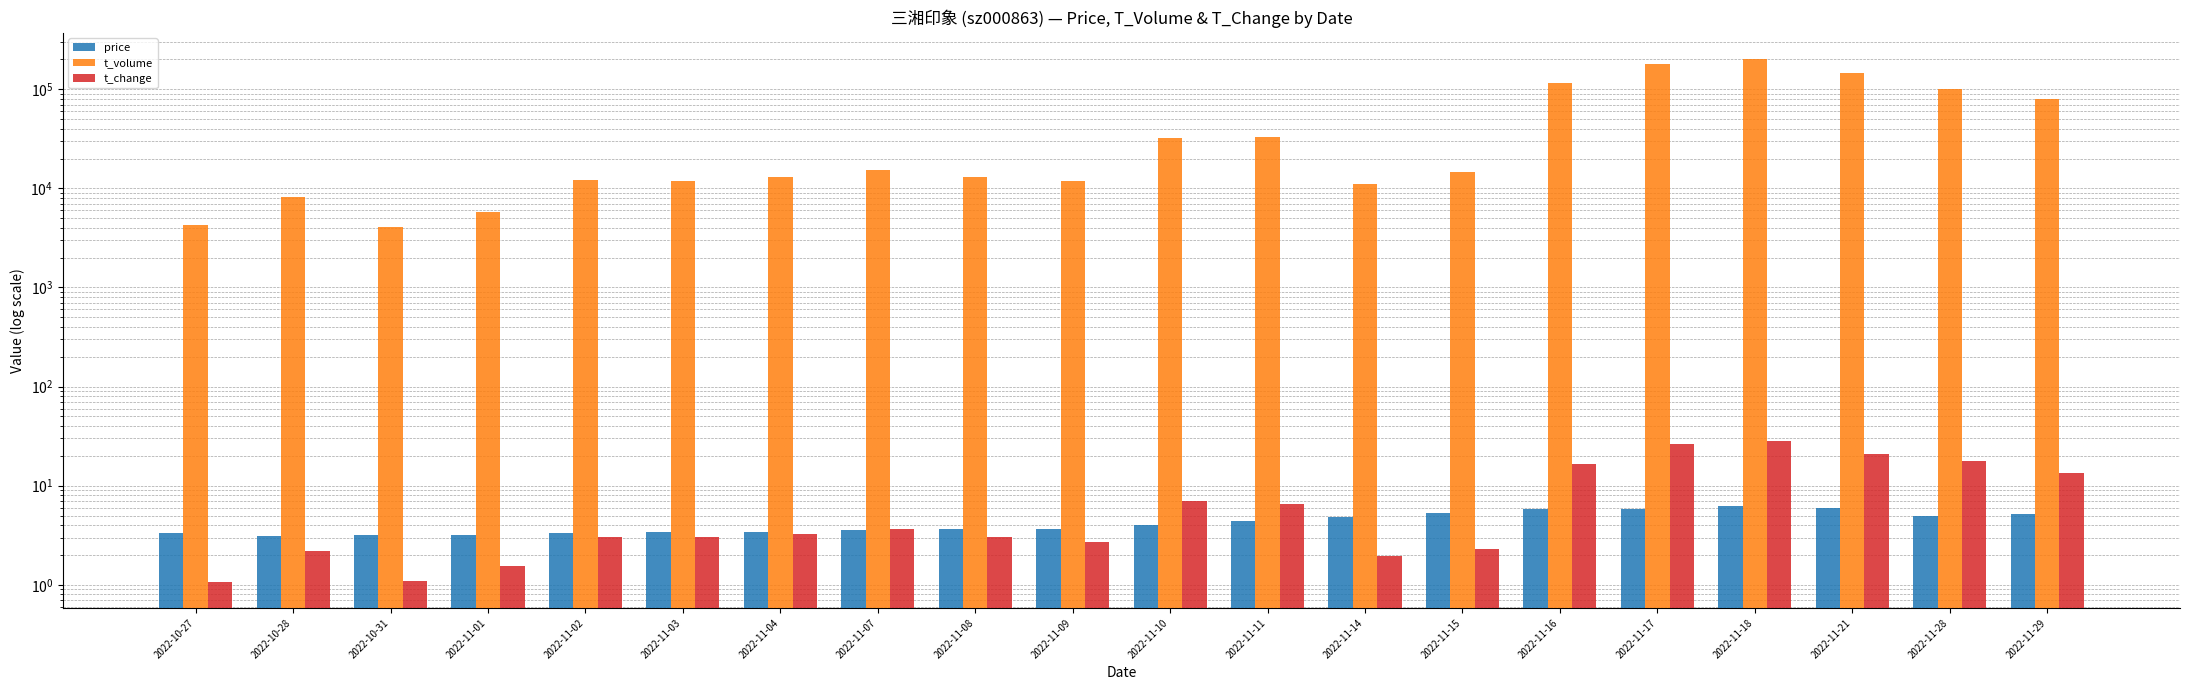

Are the bars horizontal?

No